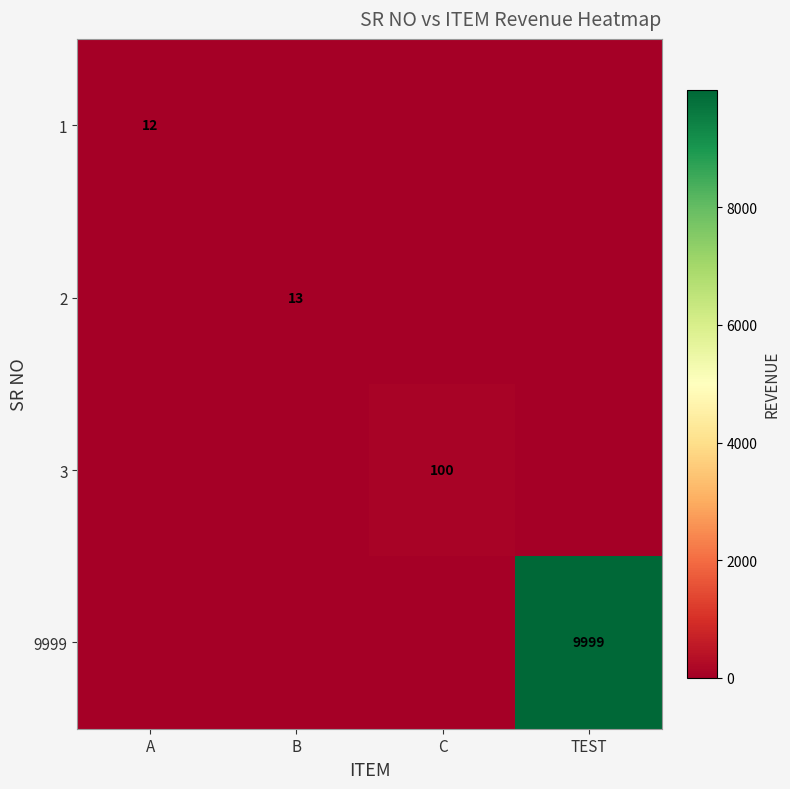

At how many categories does at least one series exceed 2241?

1